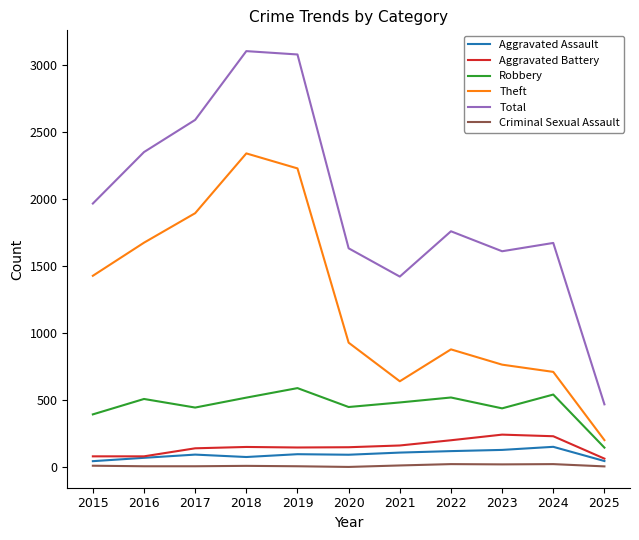

What is the minimum value for Total?

470